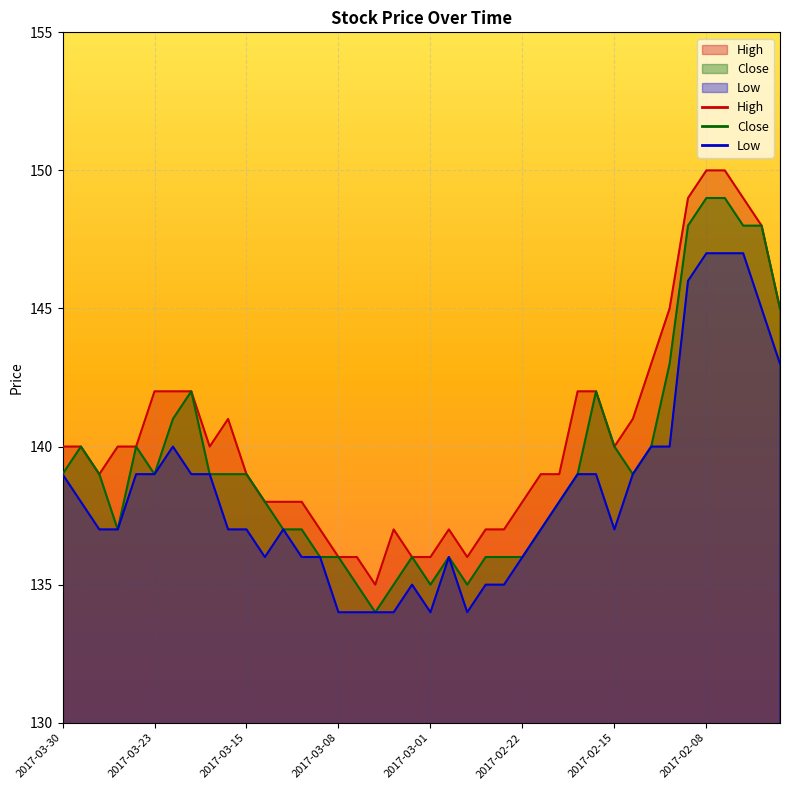

What is the sum of all Close values?

5577